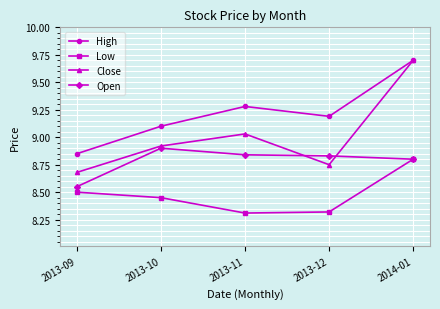

Does the chart have visible grid lines?

Yes